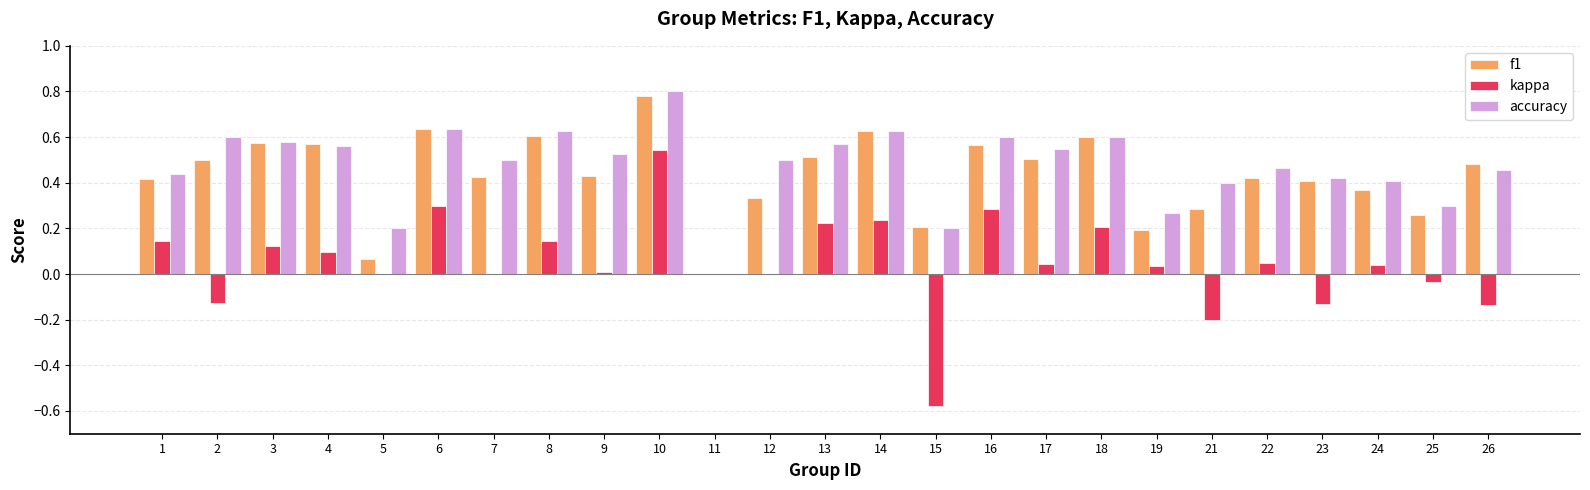

Which series has the widest spread of values?

kappa